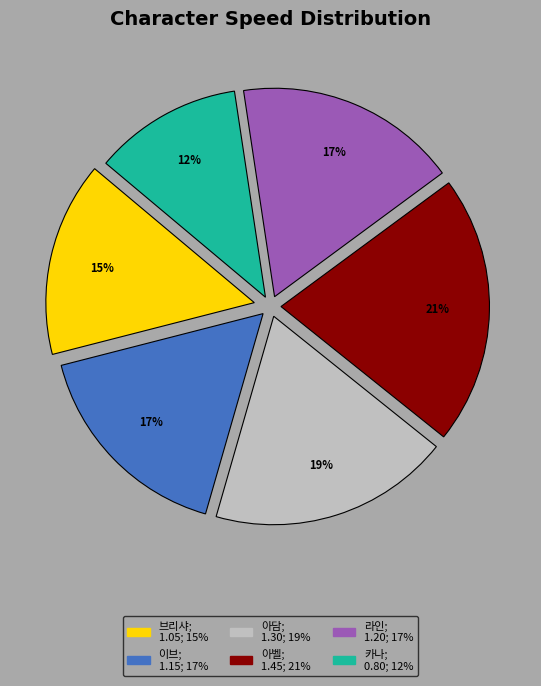

Do 아담 and 아벨 together represent more than half of the pie?

No